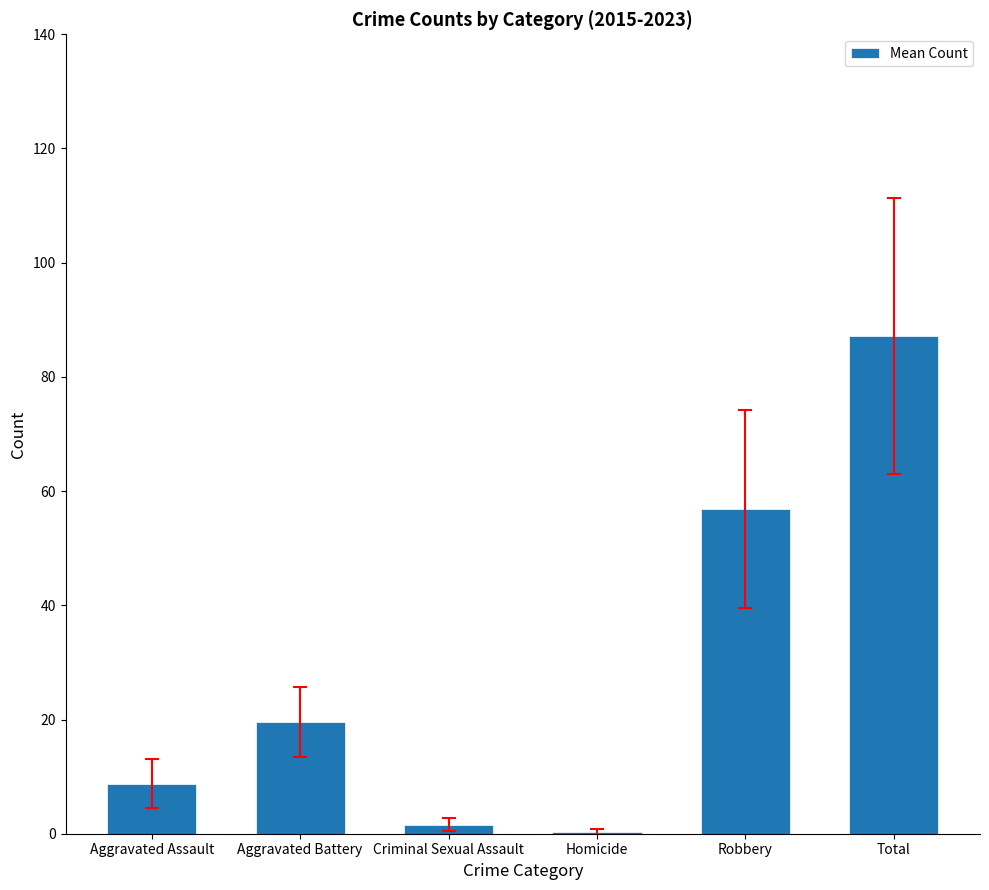

Reading right to left, what are all the values shown in this chart?

87.1	56.9	0.3	1.6	19.6	8.8